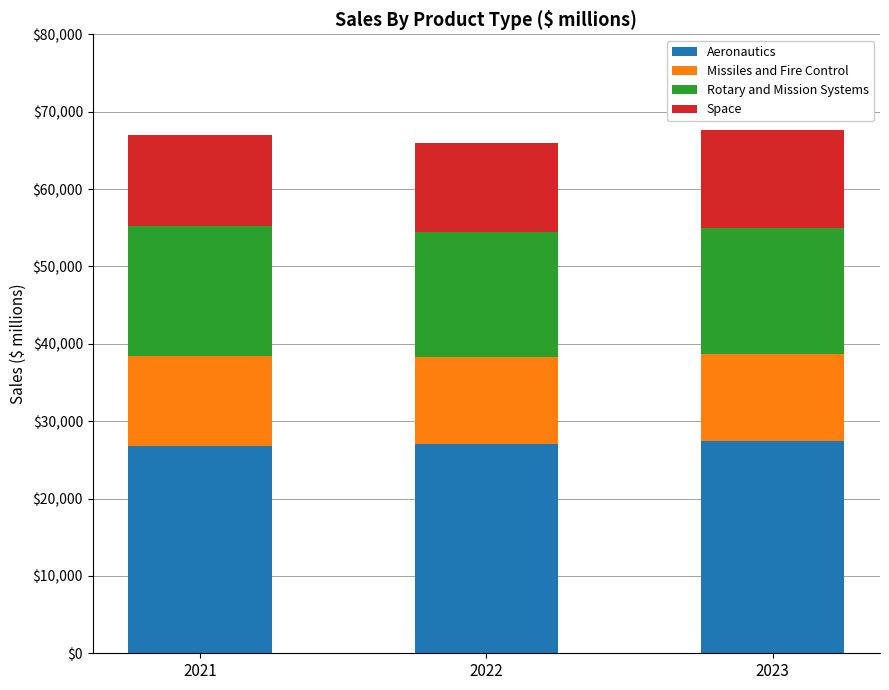

What is the minimum value for Aeronautics?

26748